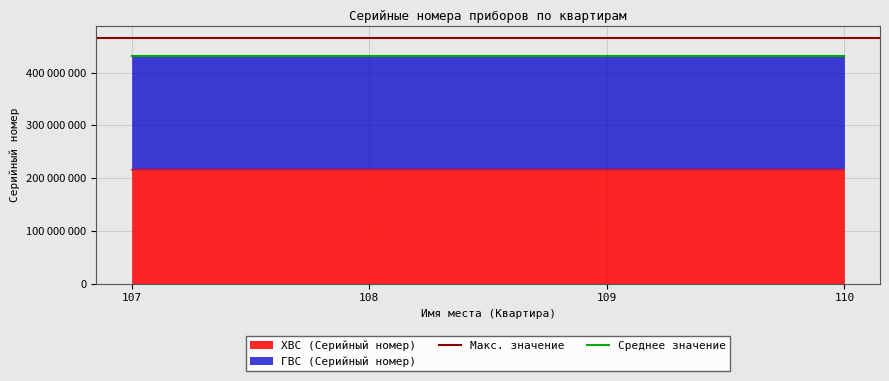

Is it true that ХВС (Серийный номер) equals 350950578 at 108?

False